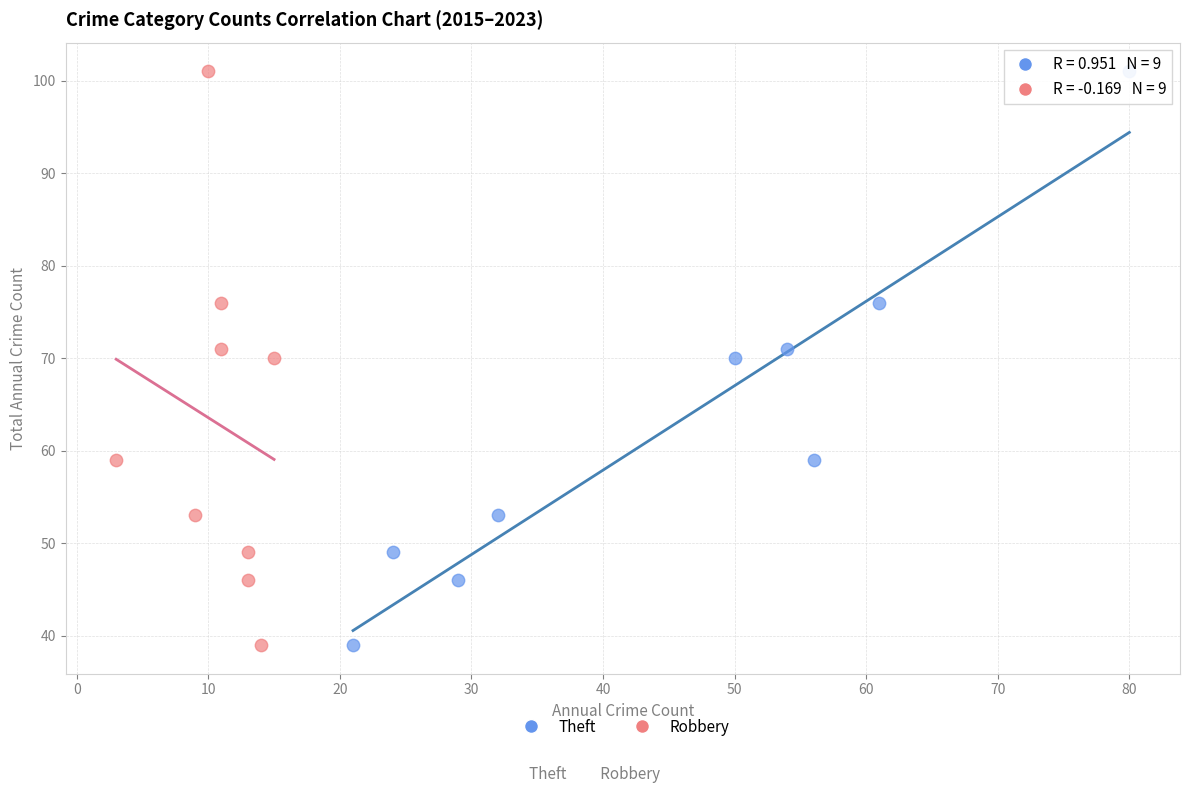

What are all the series names shown in the legend?

Theft, Robbery